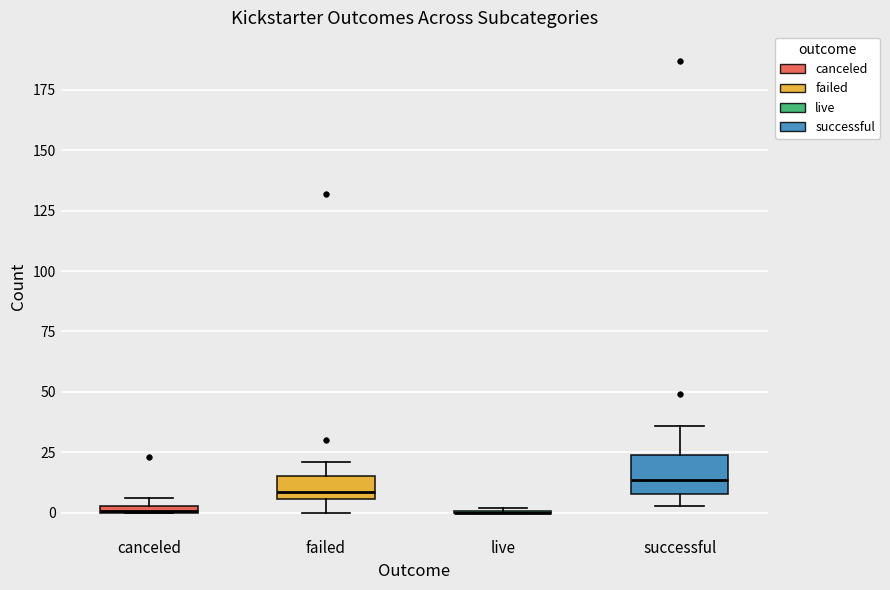

Where is the lower edge of the box for canceled on the y-axis? The values are not printed on the chart, so give them approximately, as read against the axis.

0